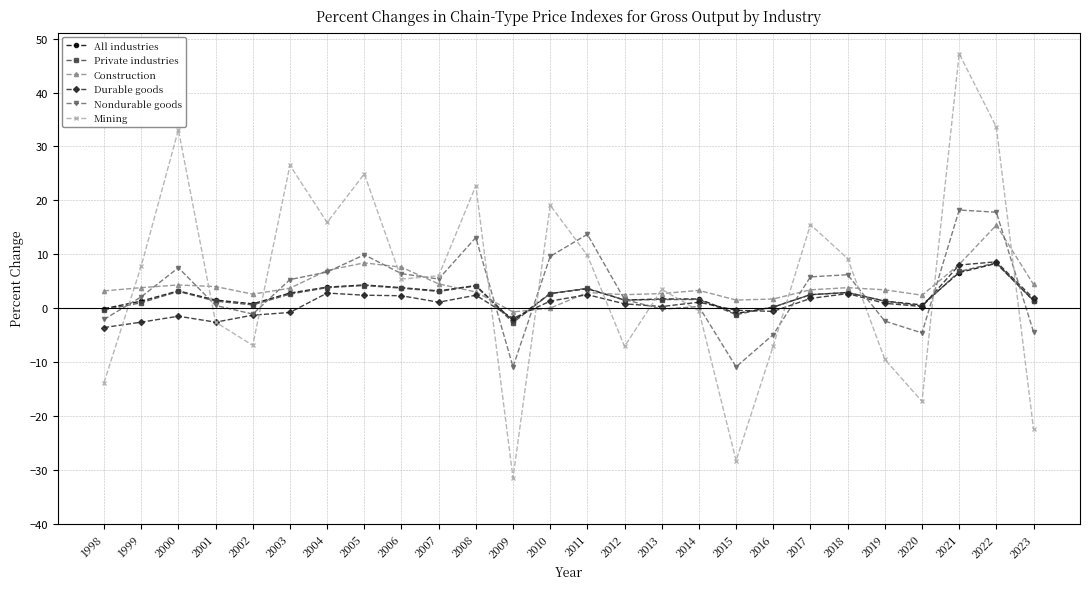

What is the spread (max minus min) of values at 2019?

12.9